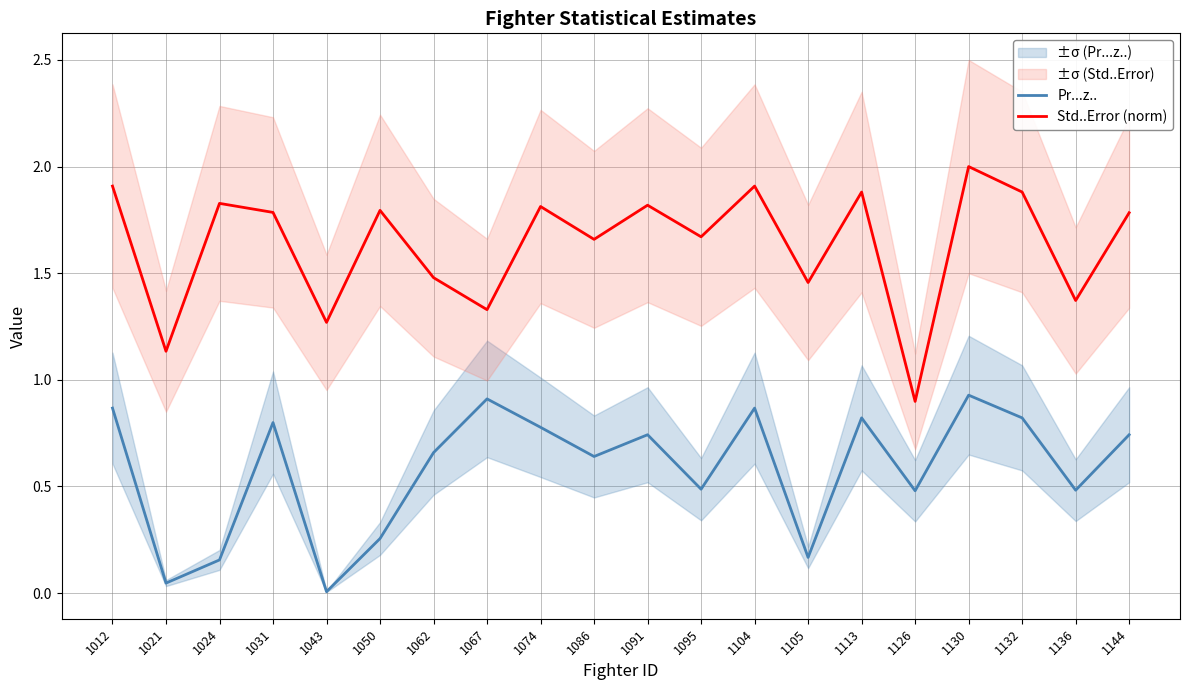

In Std..Error (norm), how many points are higher than both neighbors (excluding endpoints)?

7